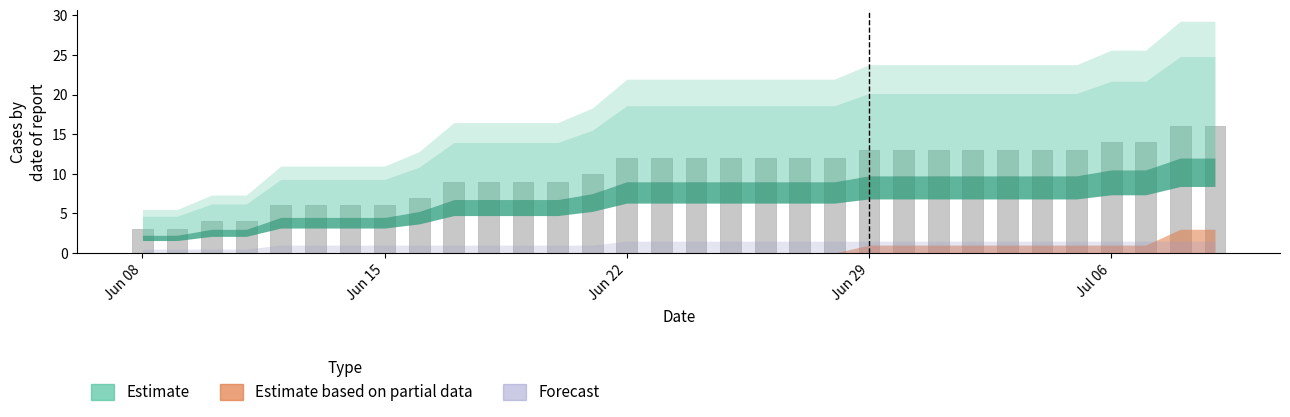

Does the chart contain stacked bars?

No